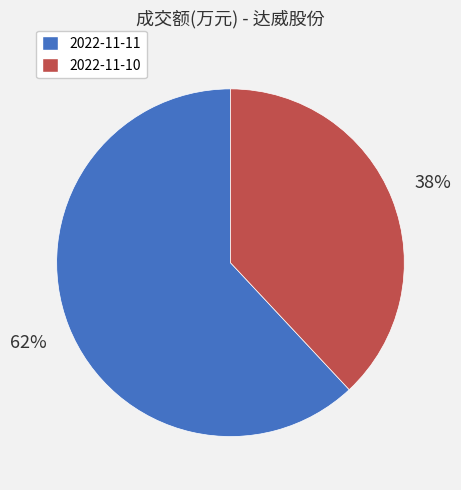

Between 2022-11-10 and 2022-11-11, which is larger?

2022-11-11